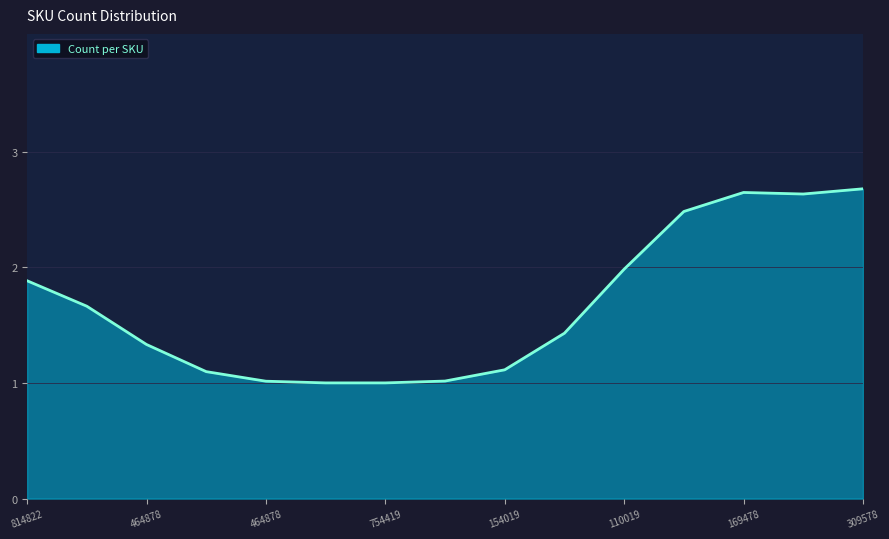

True or false: the data has more than 2 interior local peaks.

False